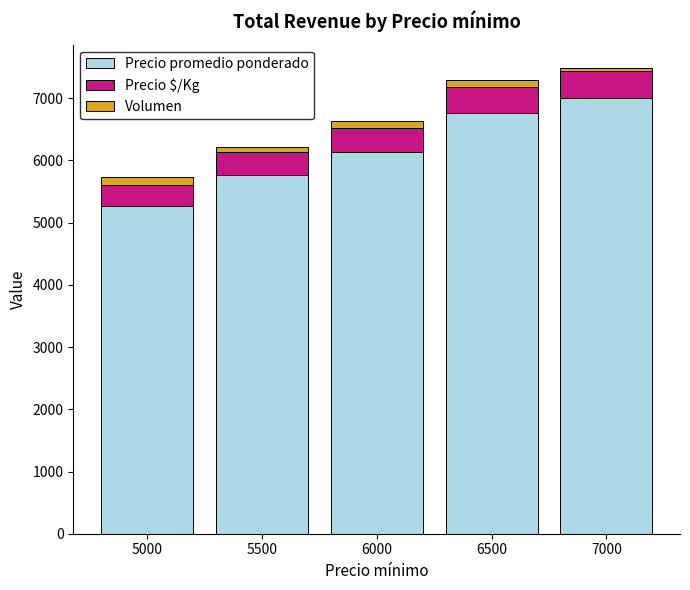

What is the difference between the second highest and second lowest values in the Precio promedio ponderado series?

991